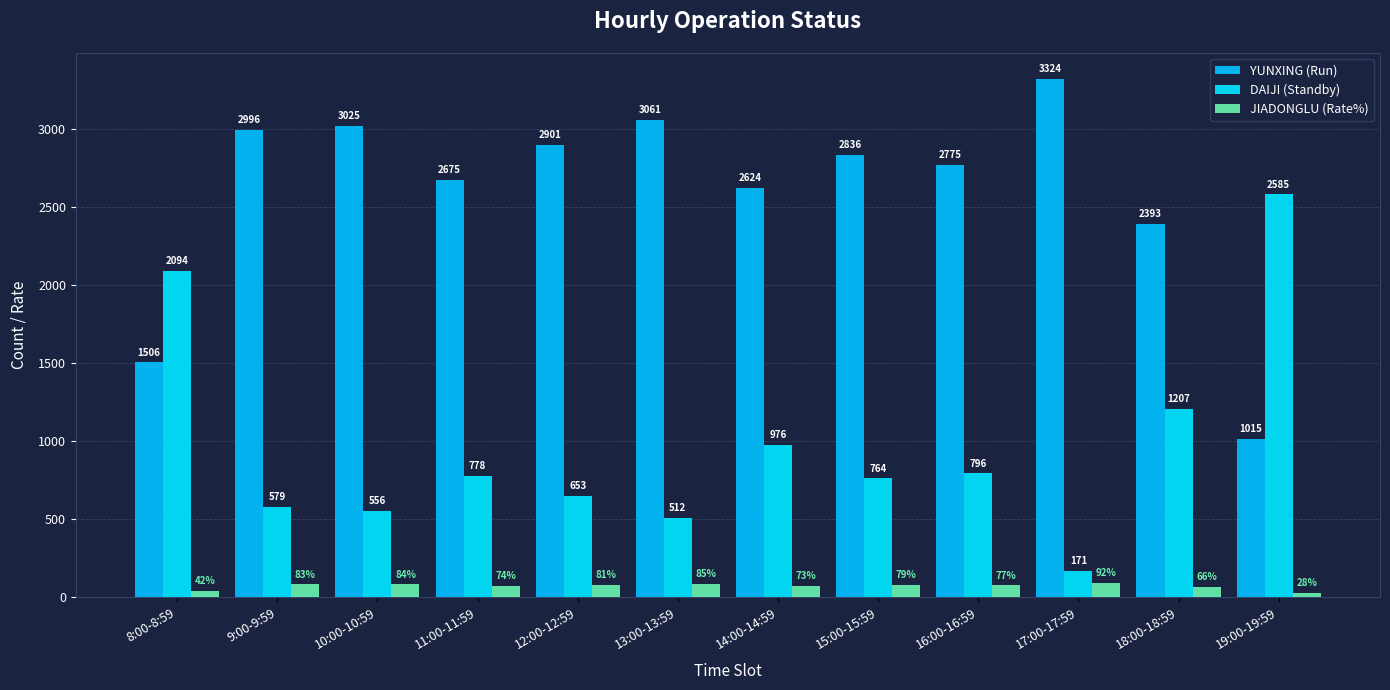

The value of DAIJI (Standby) at 16:00-16:59 is 1368. True or false?

False